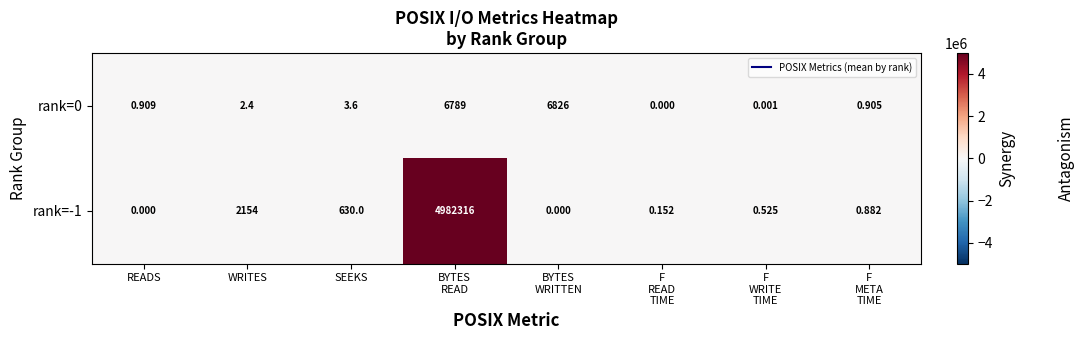

Is the value of rank=-1 at SEEKS greater than the value of rank=0 at READS?

Yes